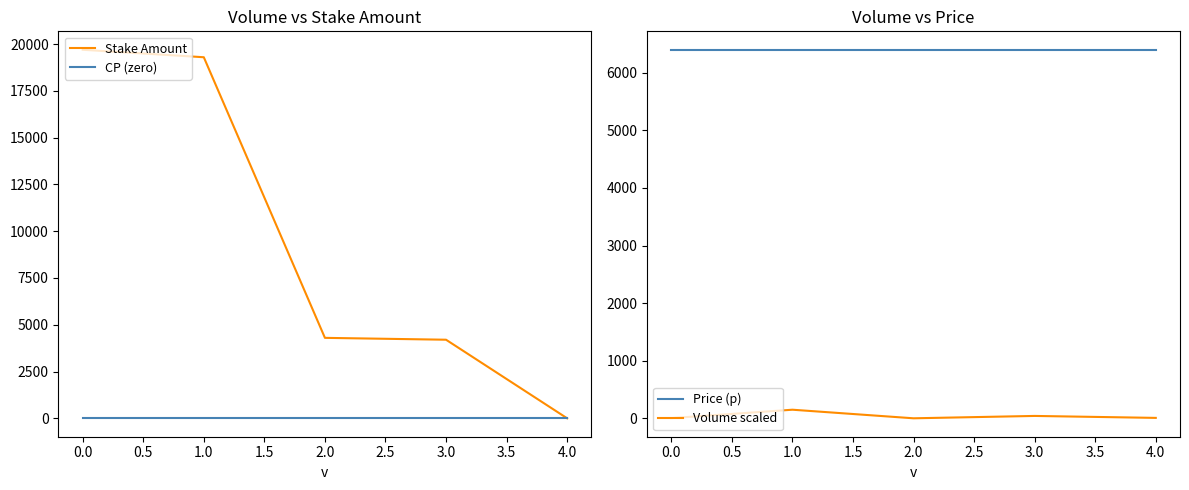

What is the highest value of the Stake Amount series?

19700